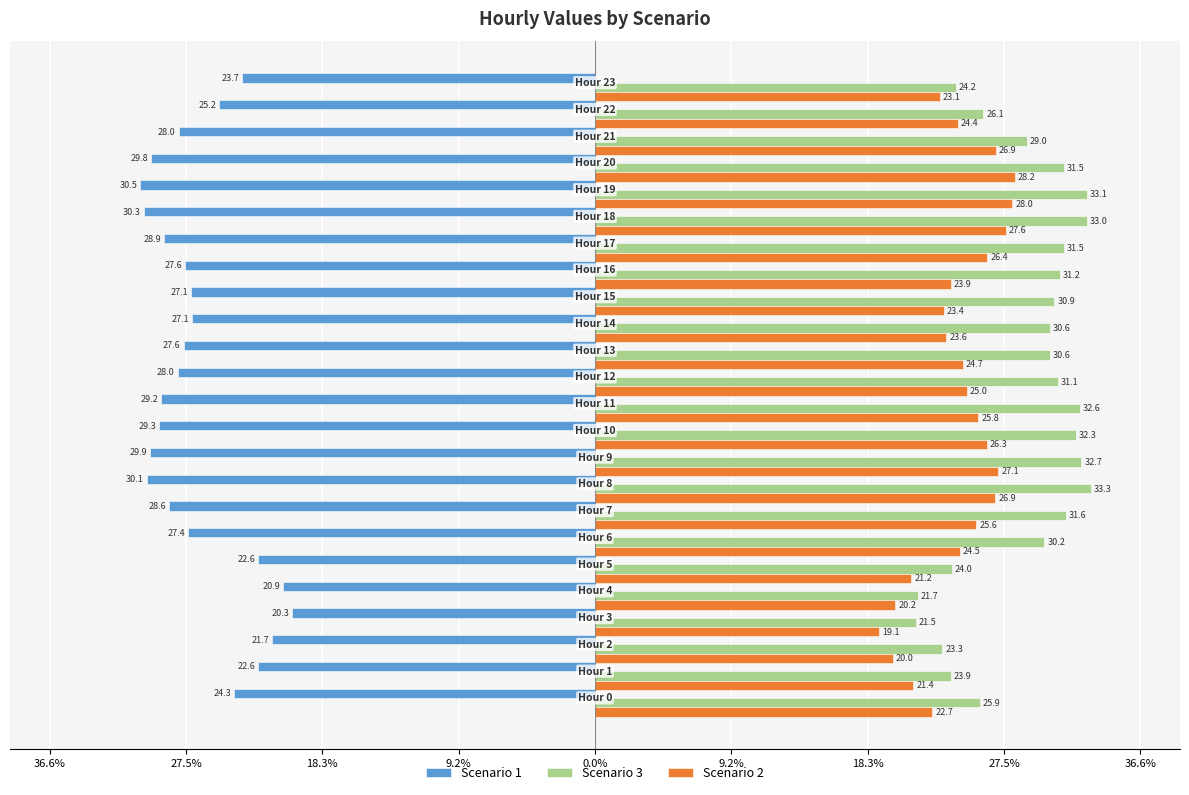

What are all the series names shown in the legend?

Scenario 1, Scenario 3, Scenario 2